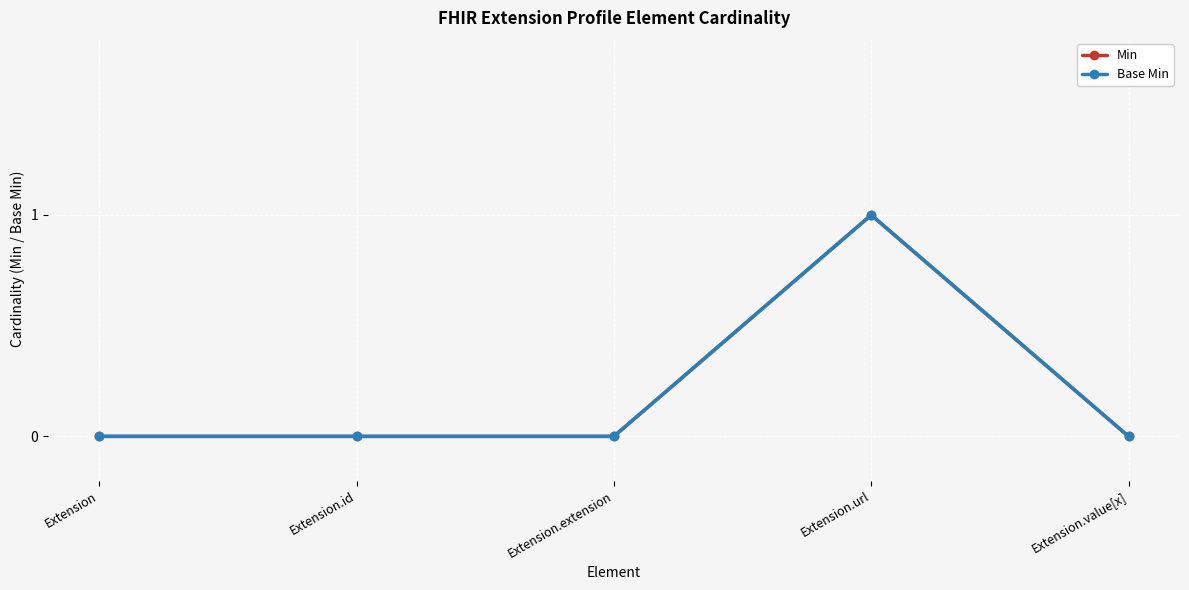

What is the label of the 1st point from the left?

Extension